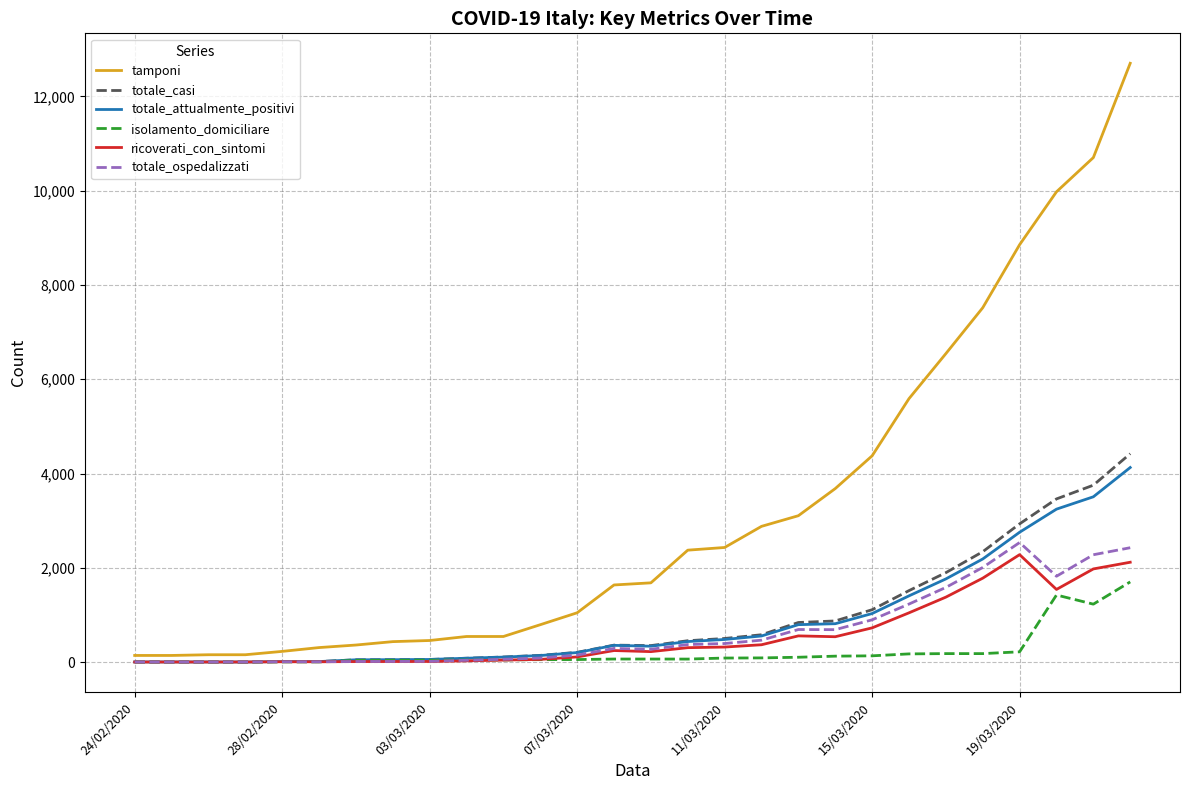

True or false: tamponi and totale_ospedalizzati cross at least once.

False